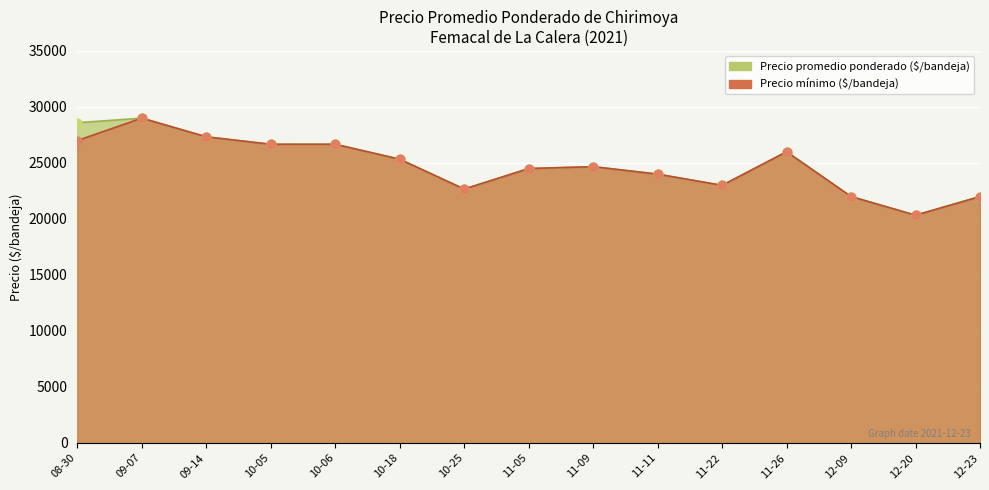

Which series has the largest Y range (max minus min)?

Precio promedio ponderado